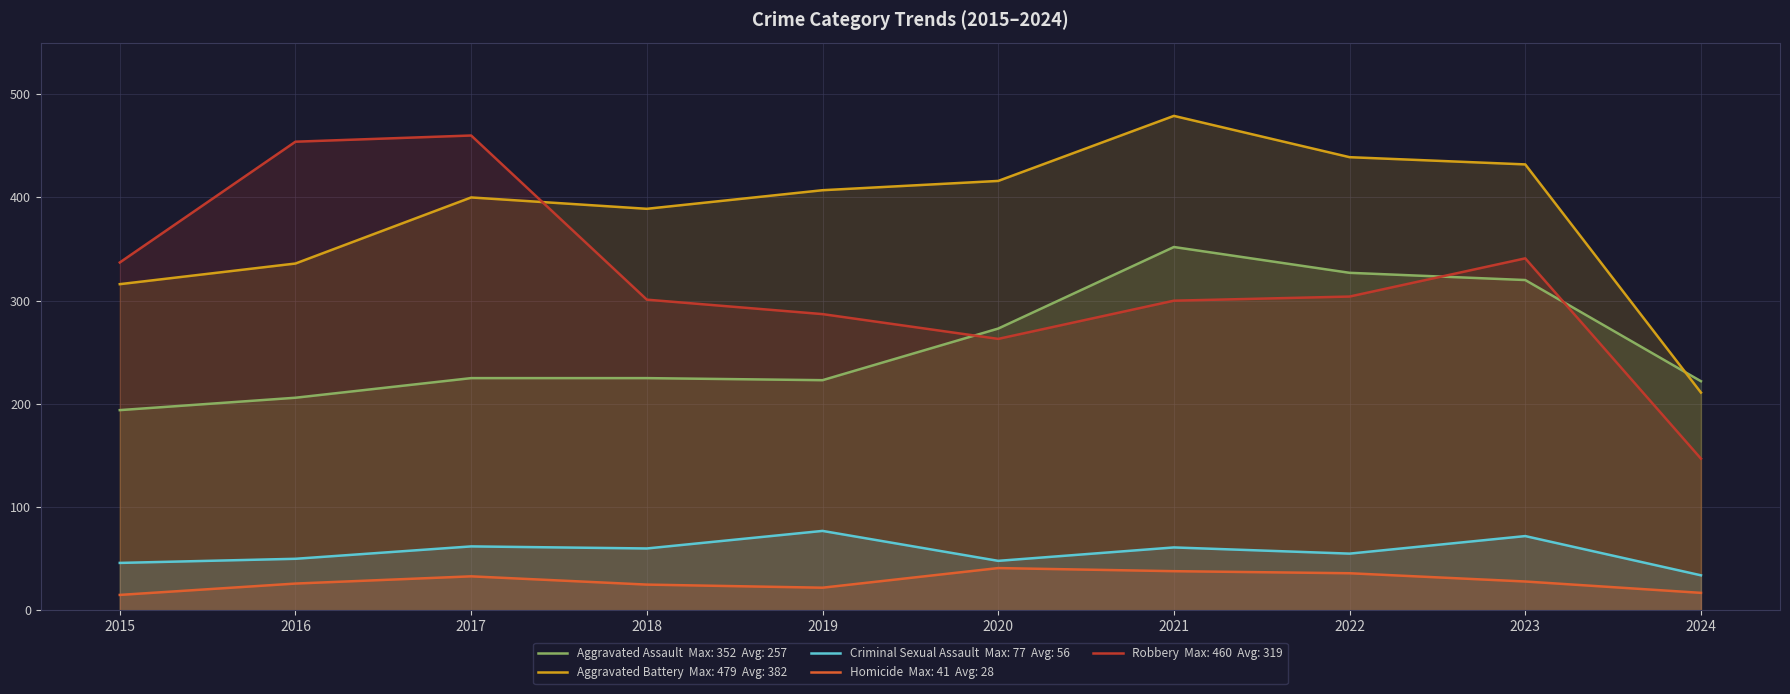

What is the difference between the highest and lowest values at 2023?

404